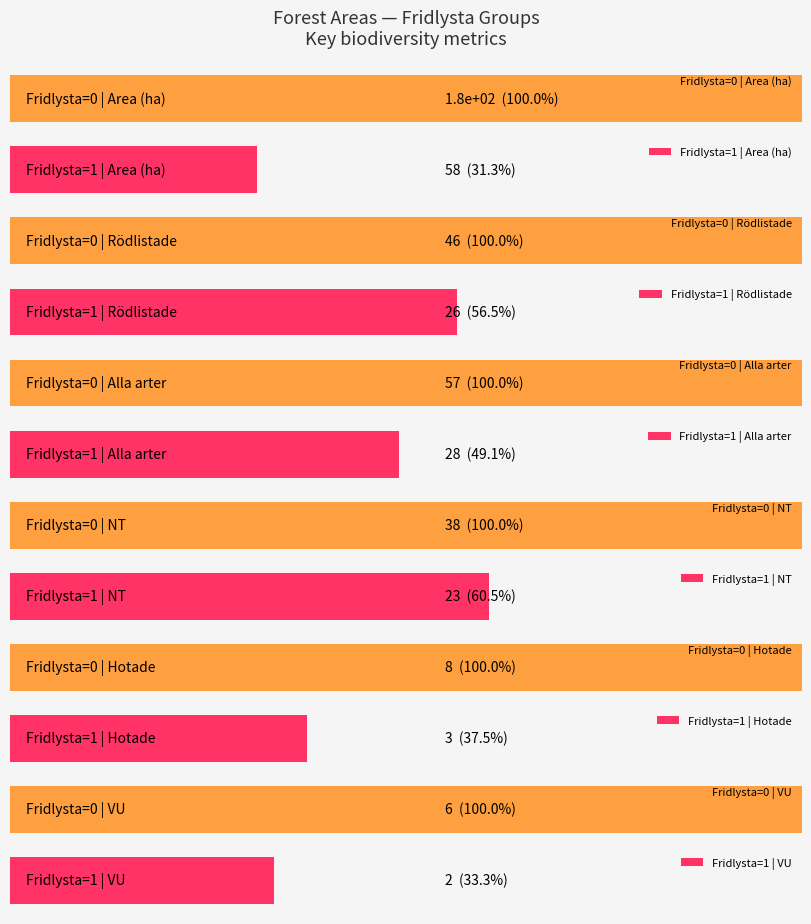

Read the VU value at 6.

2.0